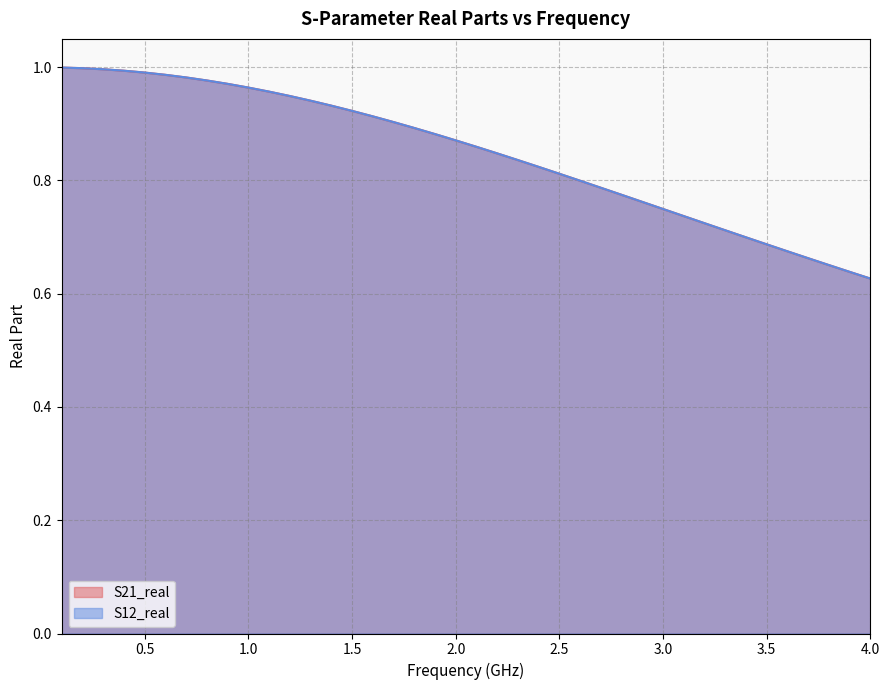

Does the chart have visible grid lines?

Yes